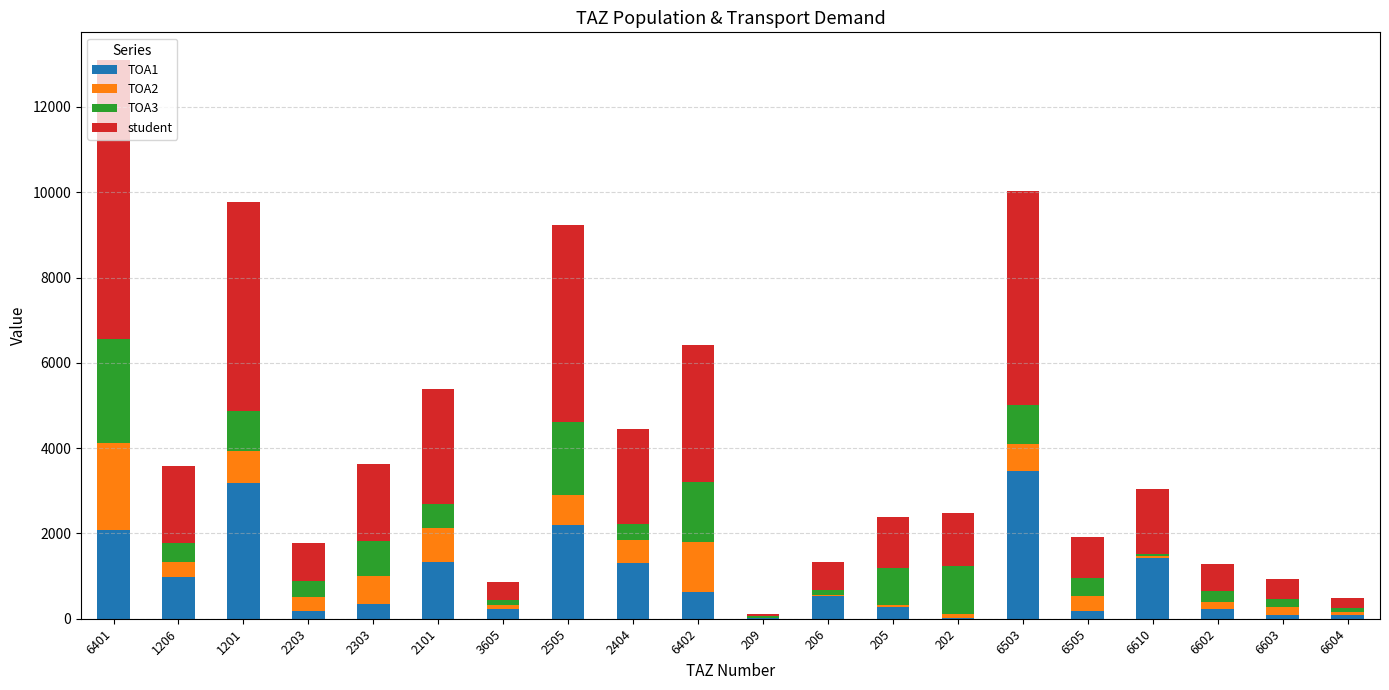

What is the maximum value for TOA1?

3459.0